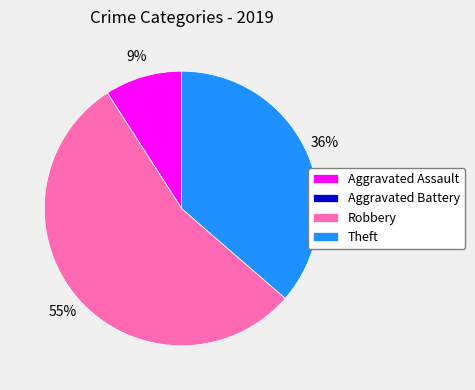

The Theft slice represents 48% of the pie. True or false?

False